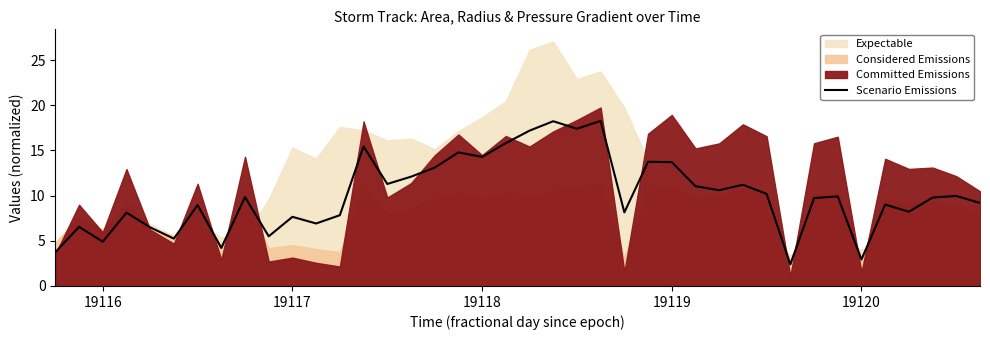

What is the minimum value shown in the chart?

2.4